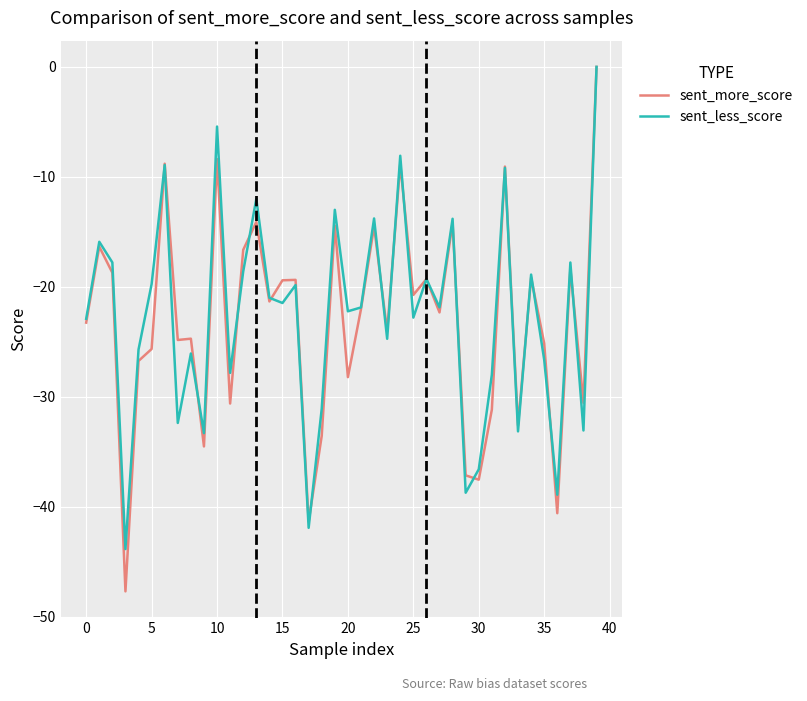

Which series has the largest range (max minus min)?

sent_more_score